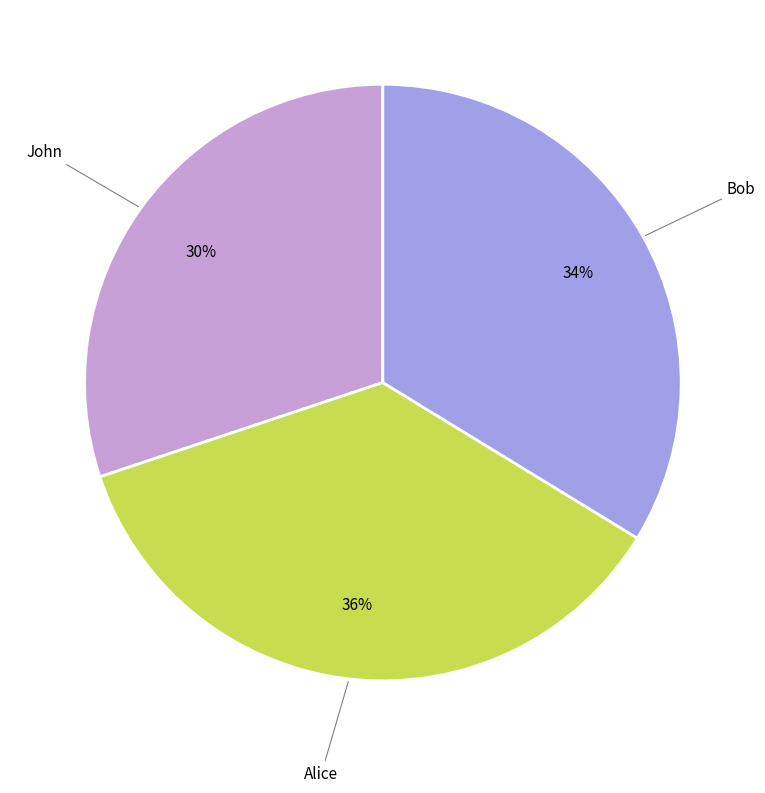

To the nearest percent, what is the average slice percentage?

33%